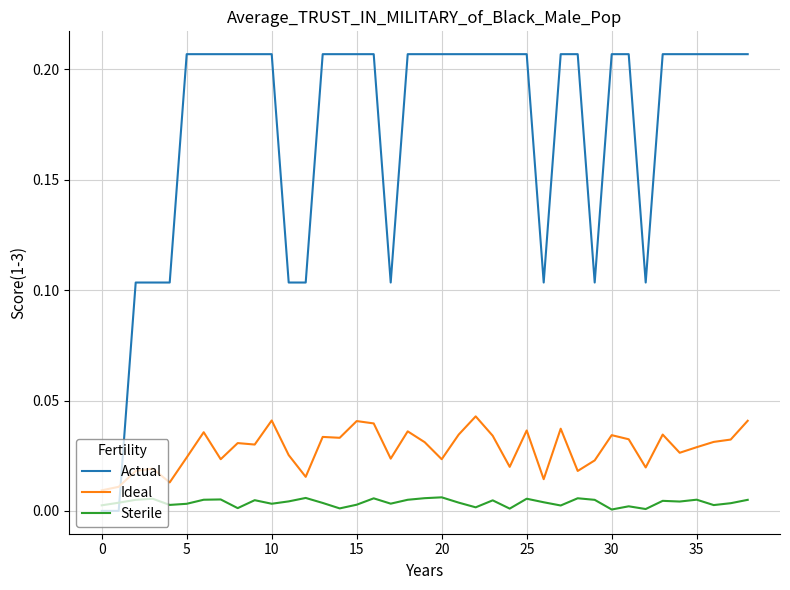

Which series has the largest total across all categories?

Actual